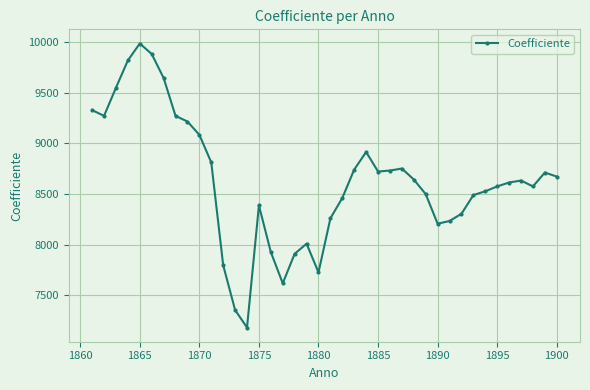

Does the chart display data point markers on the line(s)?

Yes